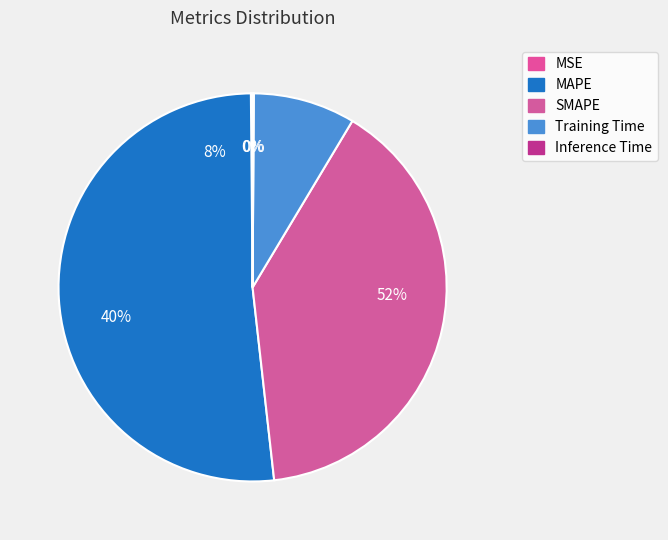

Is it true that Inference Time is 0% of the pie?

True